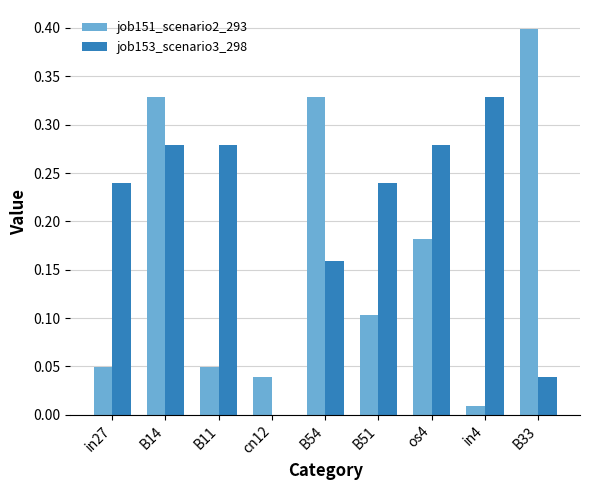

What is the sum of the job151_scenario2_293 values at B14 and os4?

0.5